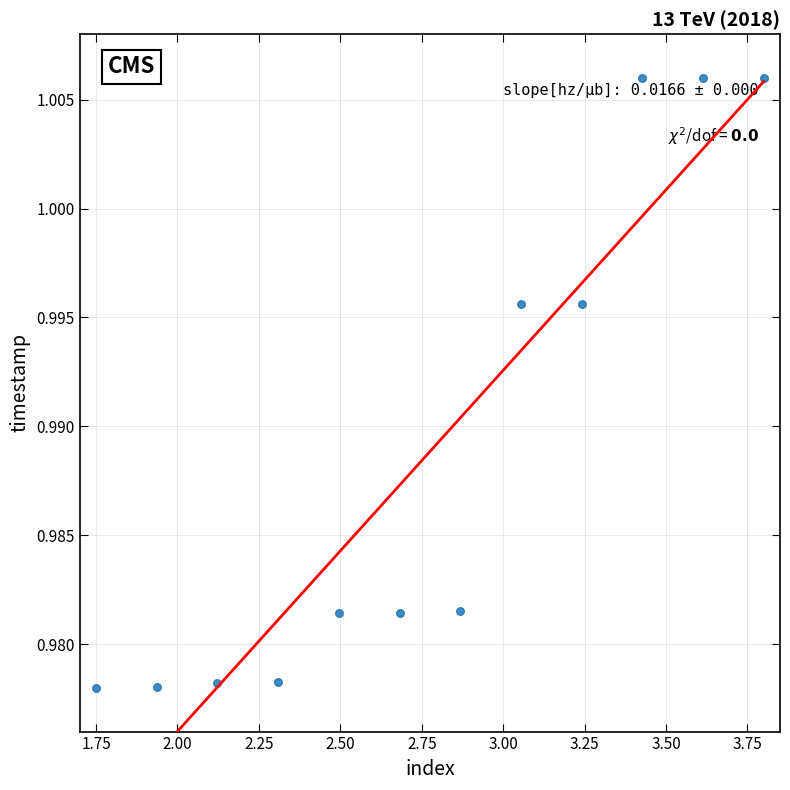

What is the range of X values (max minus min)?

2.0